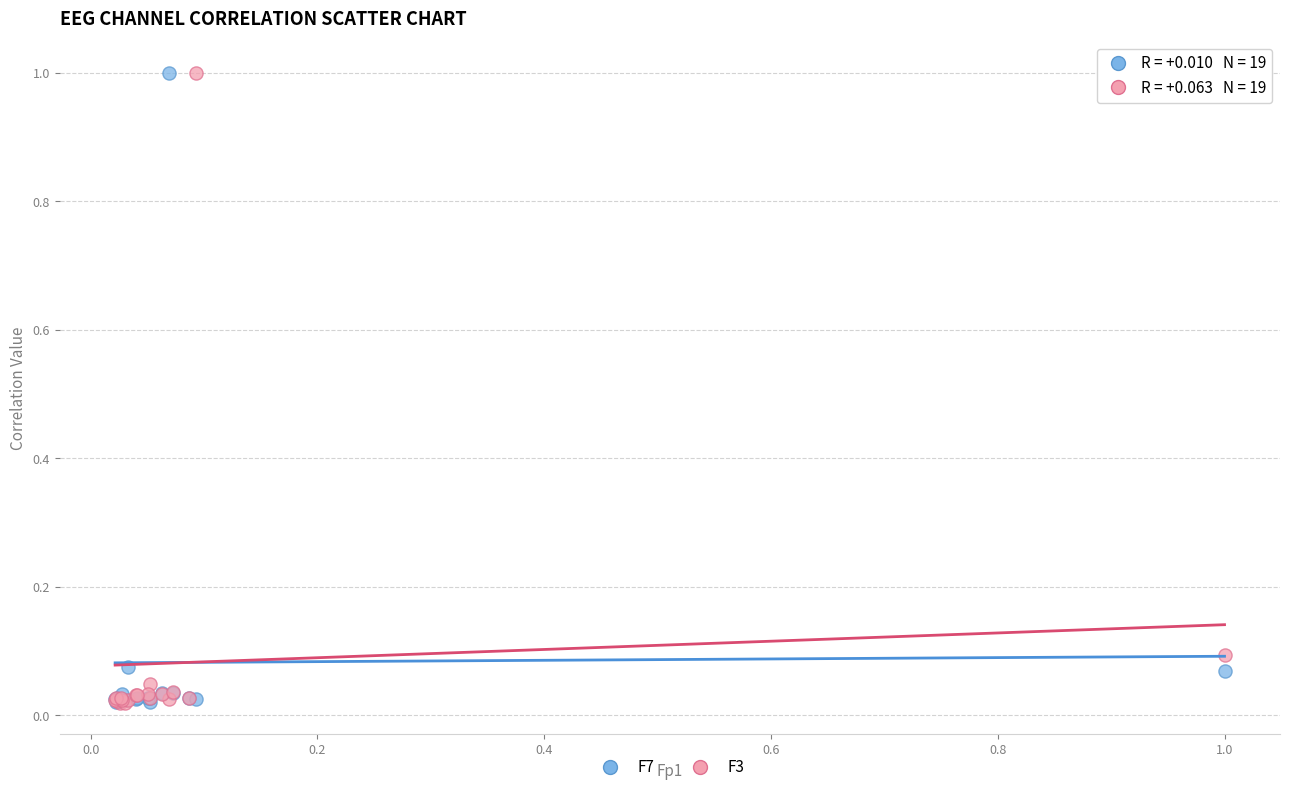

What are all the series names shown in the legend?

F7, F3